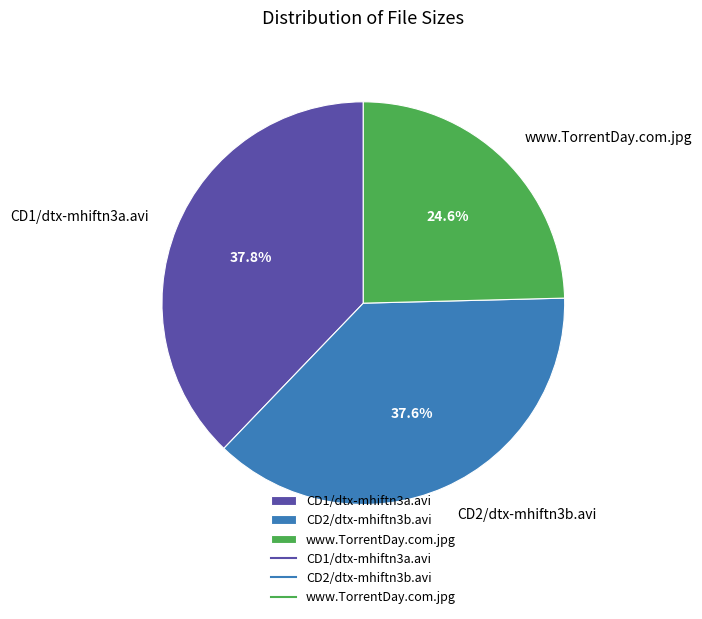

Does any single category account for the majority?

No